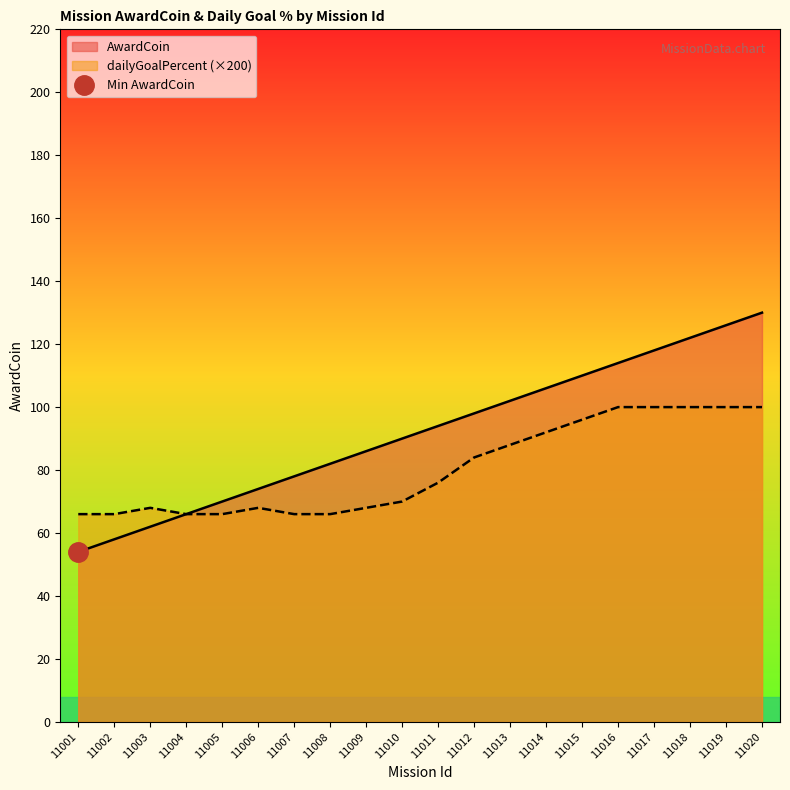

Rank the series at 11006 from highest to lowest value.

AwardCoin, dailyGoalPercent